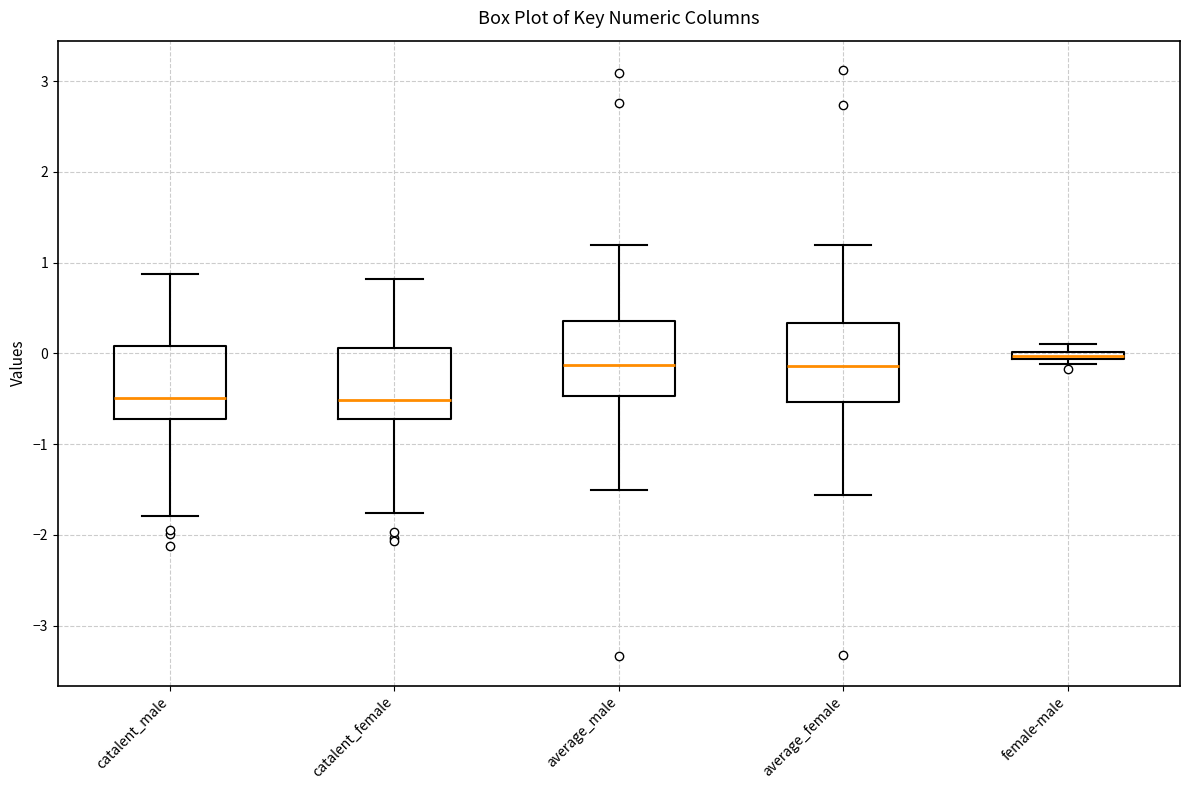

Where is the upper edge of the box for catalent_female on the y-axis? The values are not printed on the chart, so give them approximately, as read against the axis.

0.1